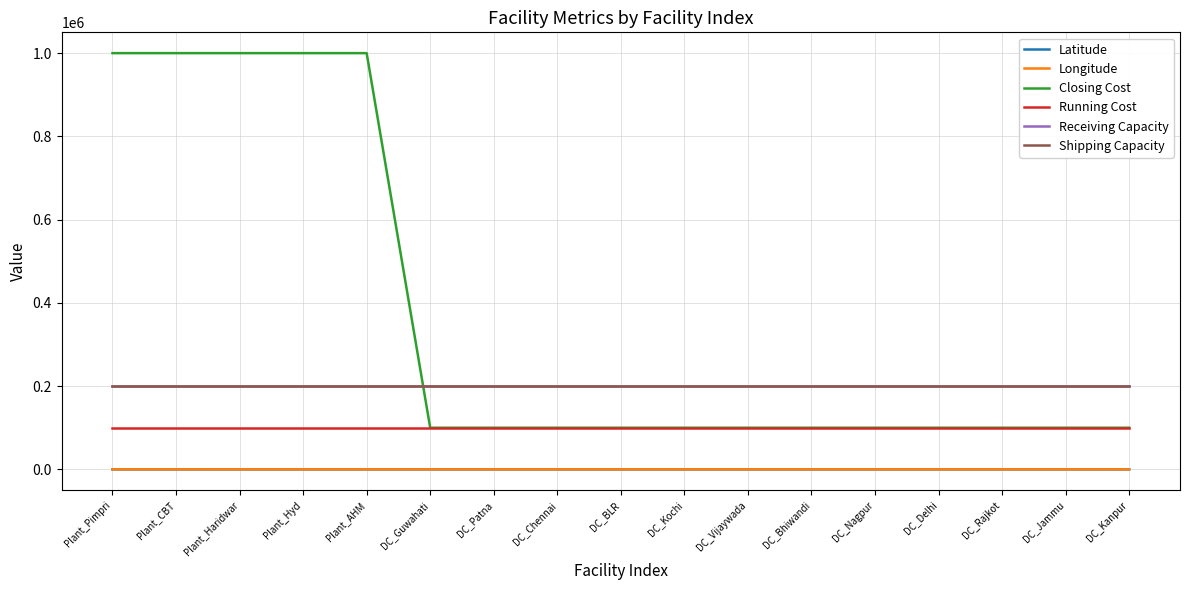

How many Closing Cost values are between 100000 and 1000000?

17